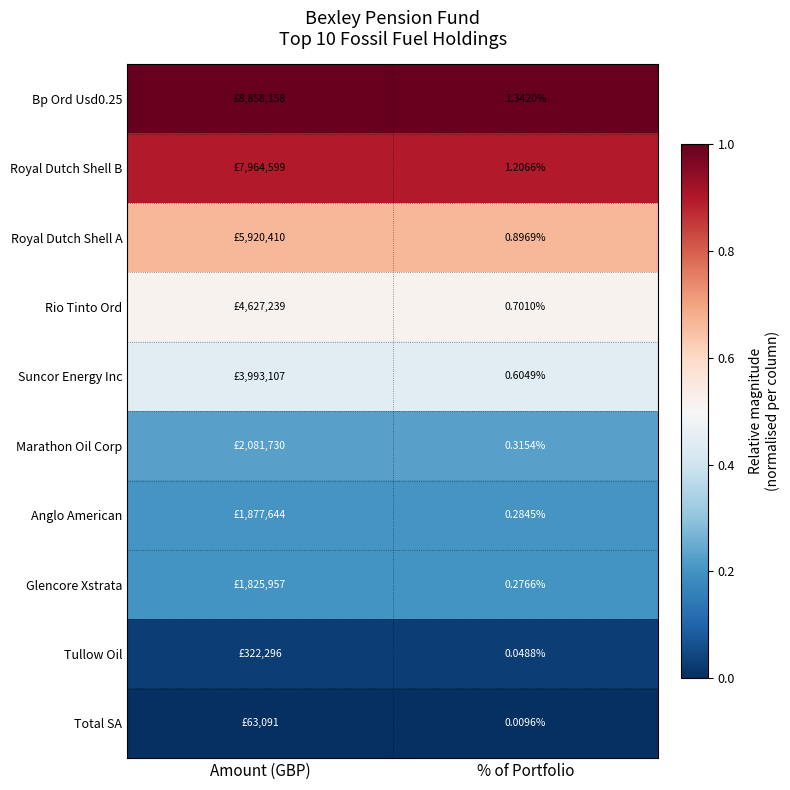

Is the value of Marathon Oil Corp at % of Portfolio greater than the value of Rio Tinto Ord at % of Portfolio?

No